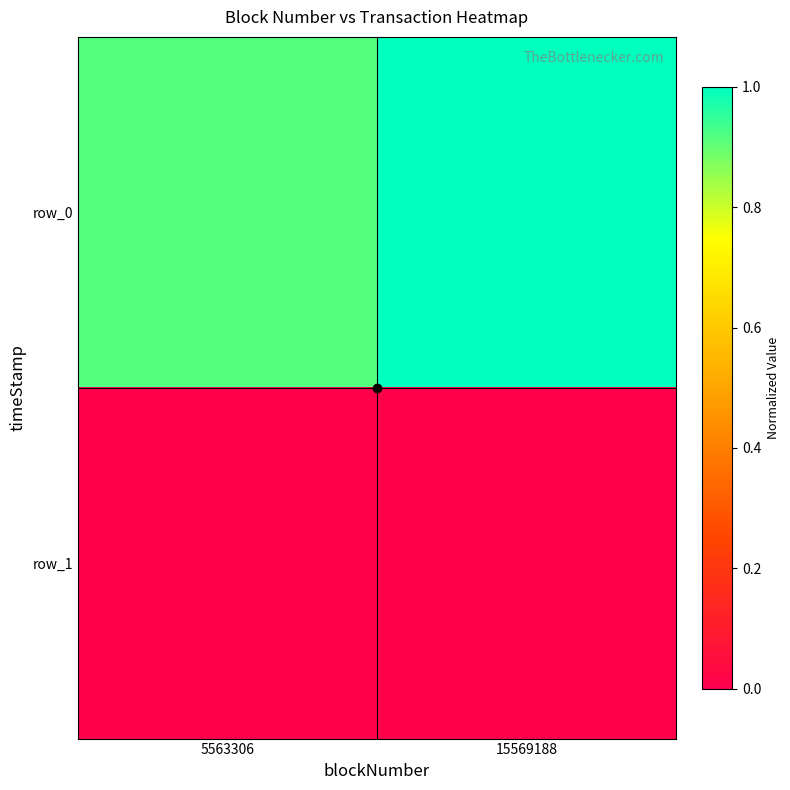

Is it true that row_0 equals 0.9 at 5563306?

True